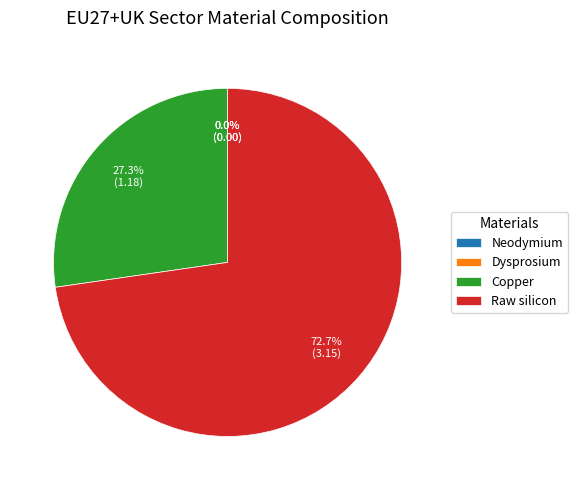

To the nearest percent, what is the combined percentage of Raw silicon and Dysprosium?

73%